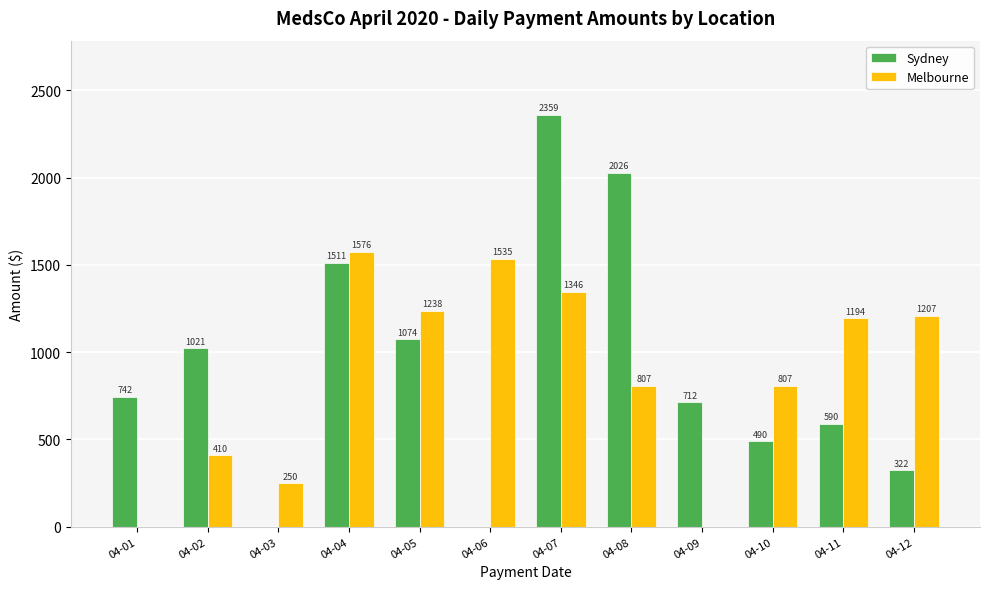

Count the number of categories in the chart.

12